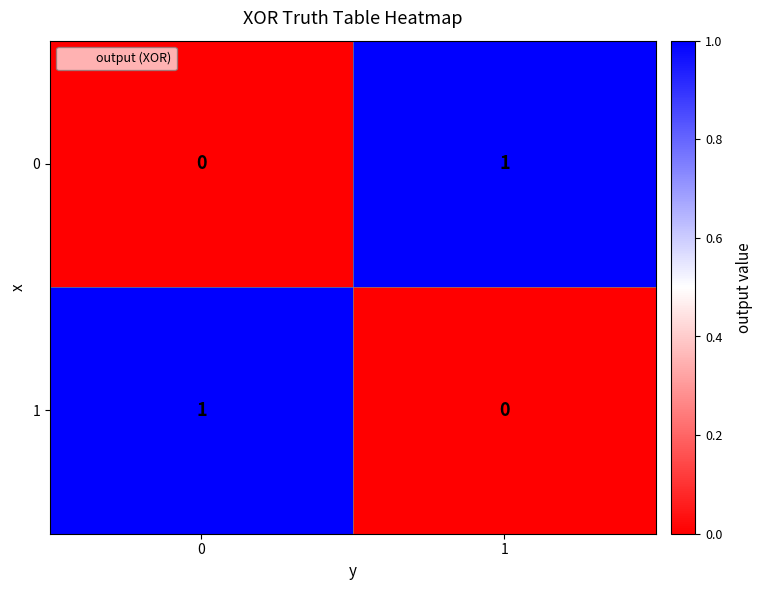

Reading left to right, extract all data points from this chart.

0: 0=0	1=1
1: 0=1	1=0